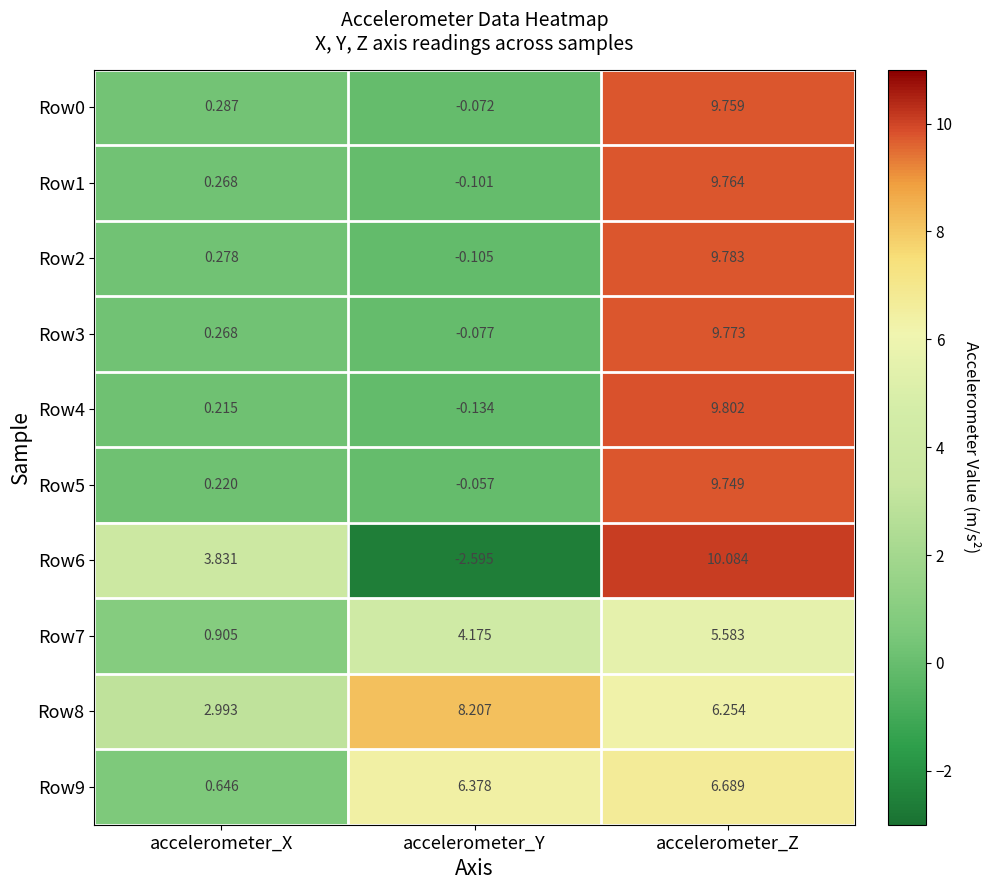

Where does the Row2 series first go above 0?

accelerometer_X